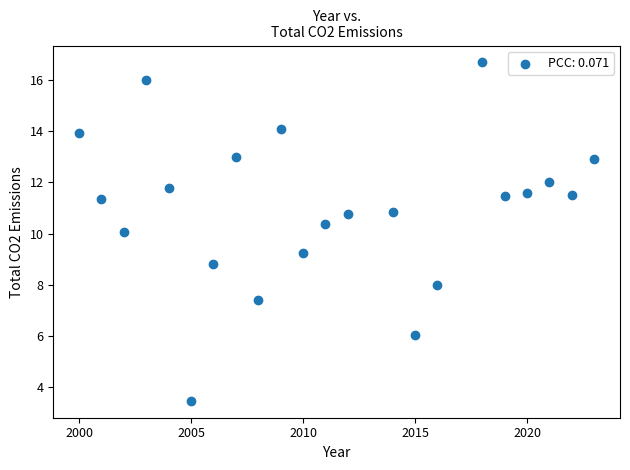

What is the range of X values (max minus min)?

23.0